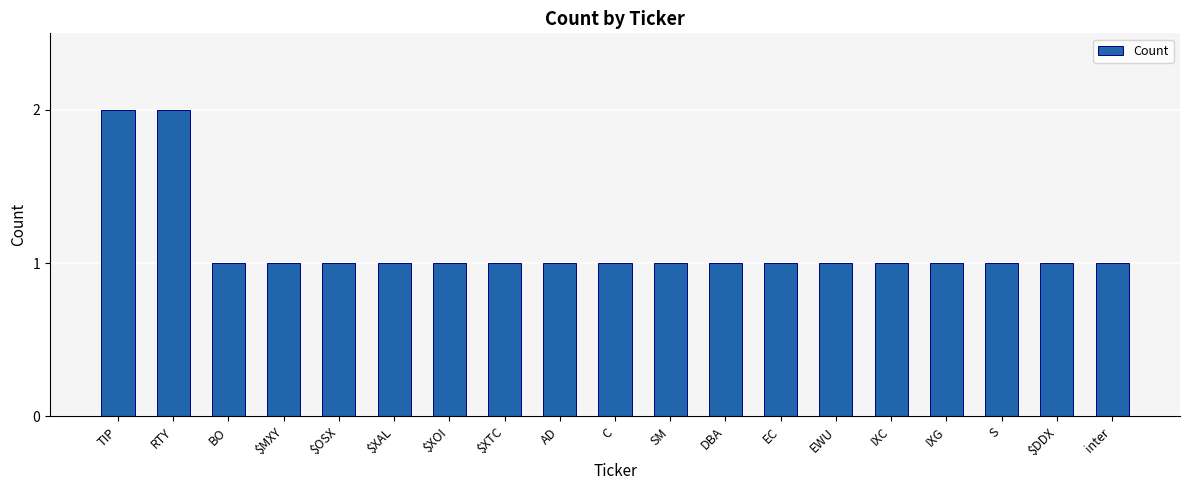

Reading left to right, what are all the values shown in this chart?

2	2	1	1	1	1	1	1	1	1	1	1	1	1	1	1	1	1	1